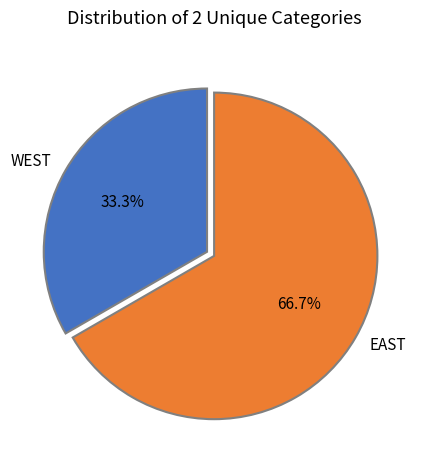

What is the ratio of the value at WEST to the value at EAST?

0.5